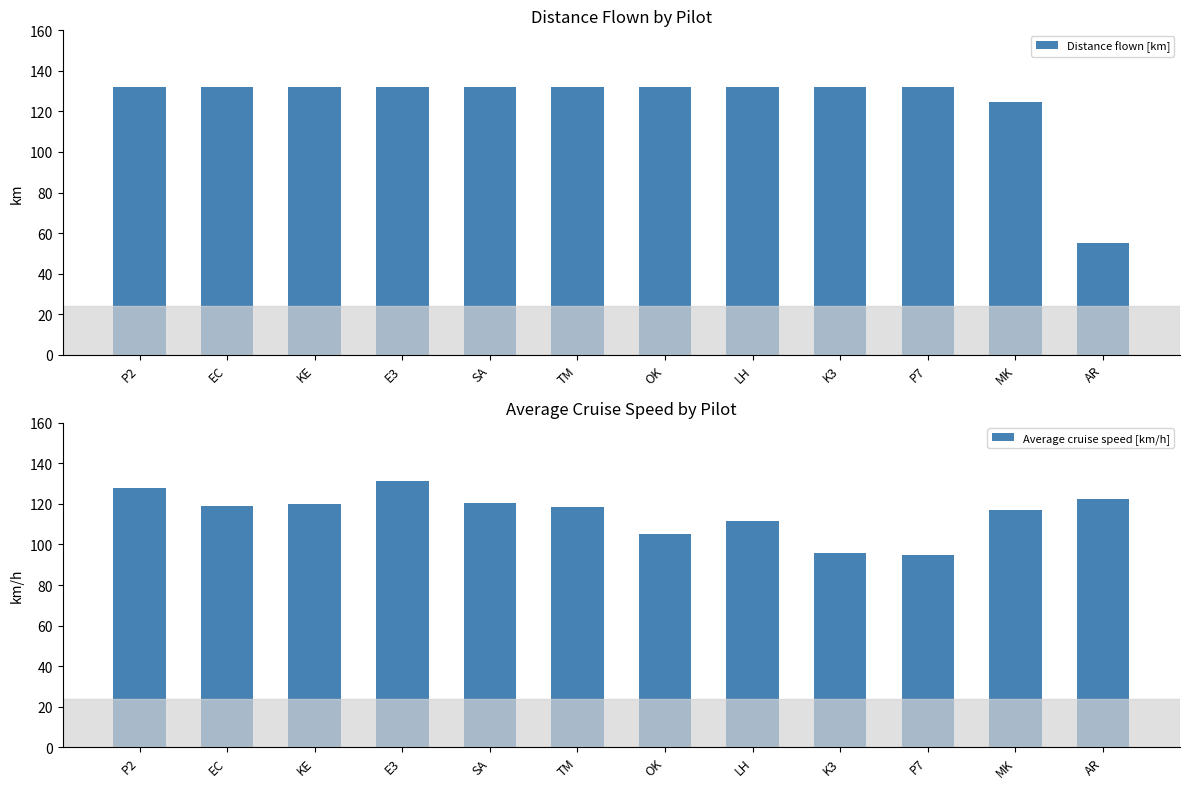

At MK, list the series in order from largest to smallest.

Distance flown [km], Average cruise speed [km/h]